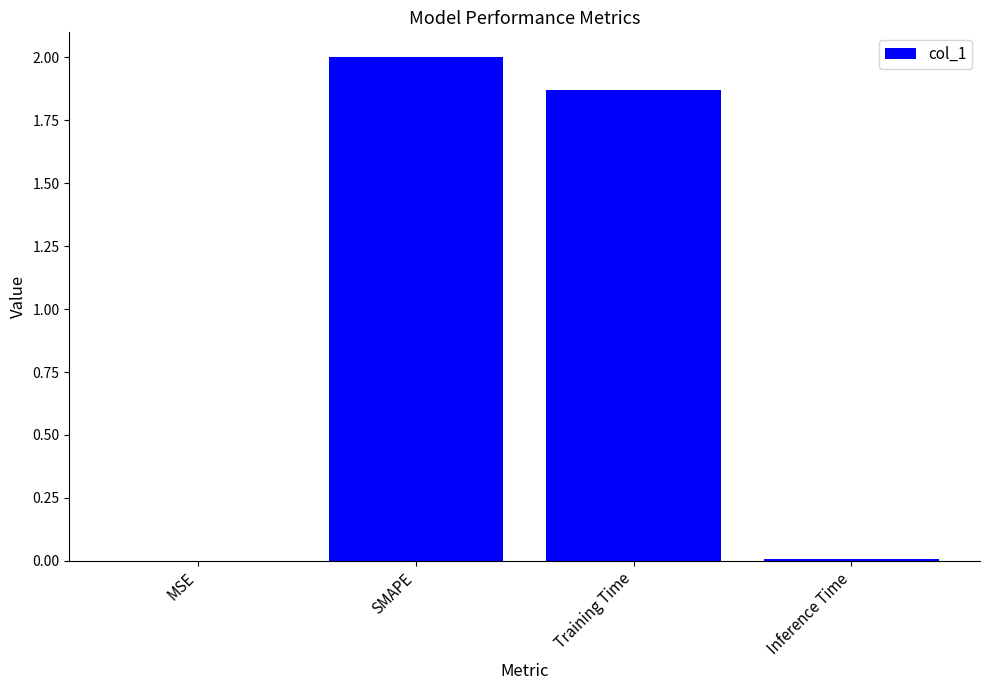

At which category does the chart reach its peak across all series?

SMAPE